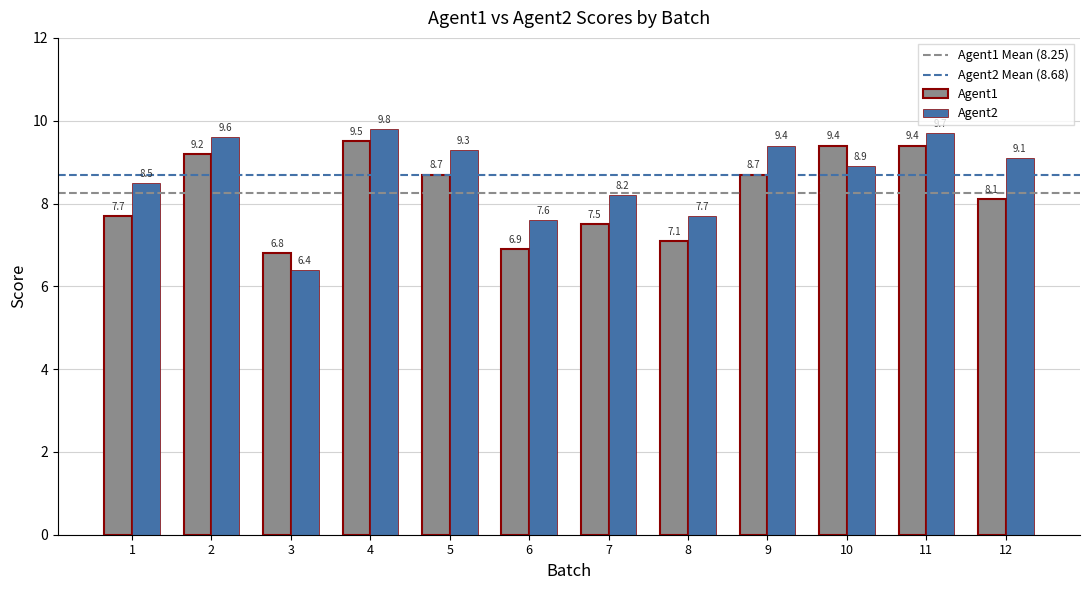

Reading right to left, what are all the values shown in this chart?

Agent1: 12=8.1	11=9.4	10=9.4	9=8.7	8=7.1	7=7.5	6=6.9	5=8.7	4=9.5	3=6.8	2=9.2	1=7.7
Agent2: 12=9.1	11=9.7	10=8.9	9=9.4	8=7.7	7=8.2	6=7.6	5=9.3	4=9.8	3=6.4	2=9.6	1=8.5